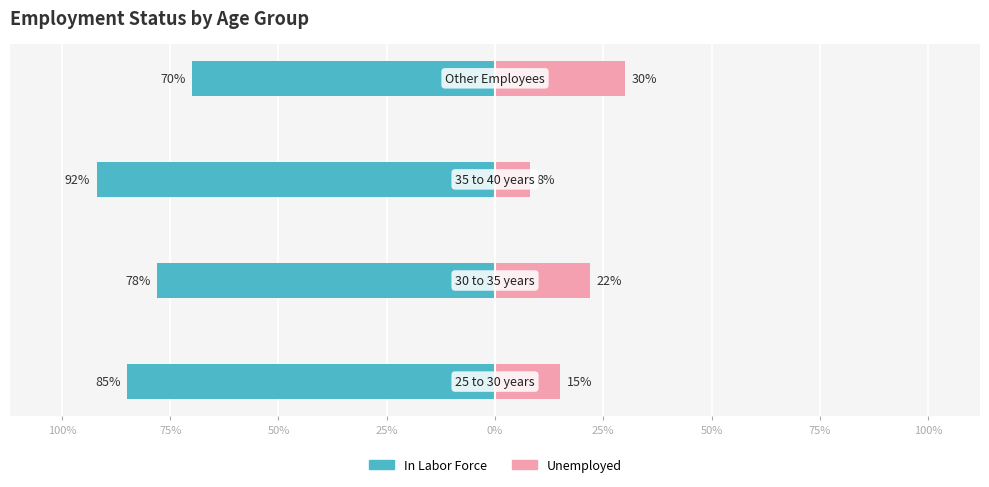

The Unemployed series shows 27 at 100%. True or false?

False